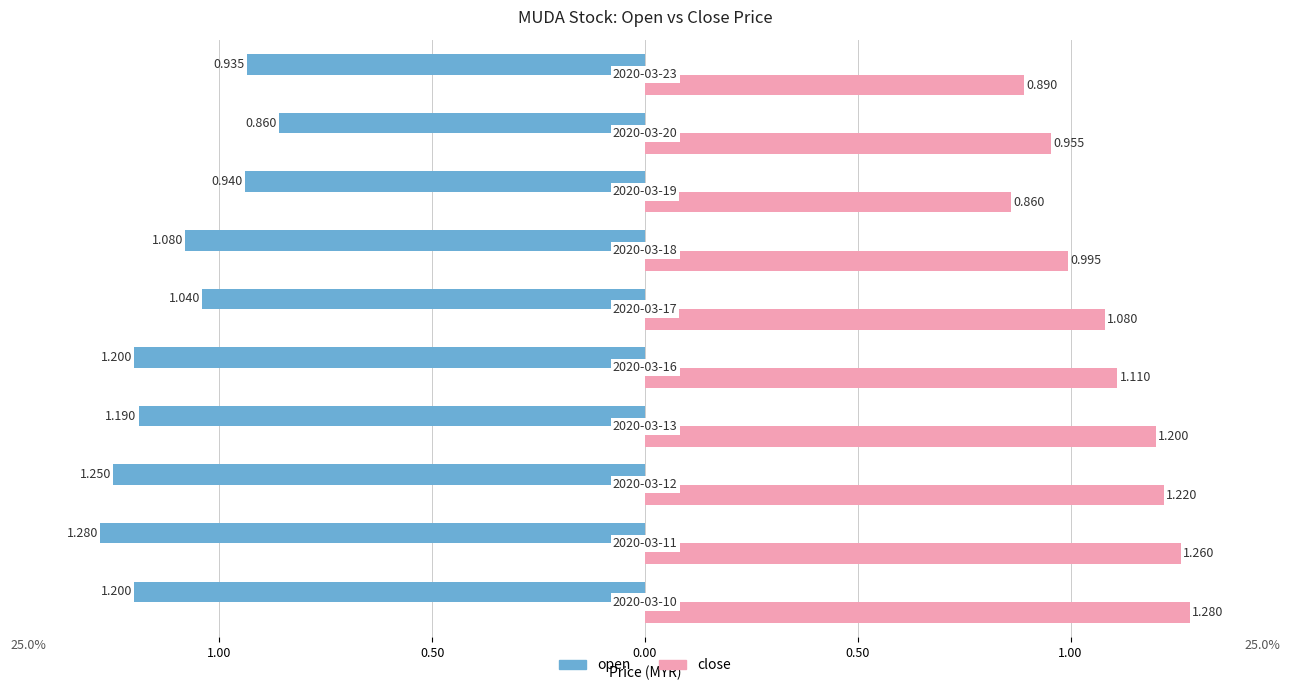

What are all the series names shown in the legend?

open, close